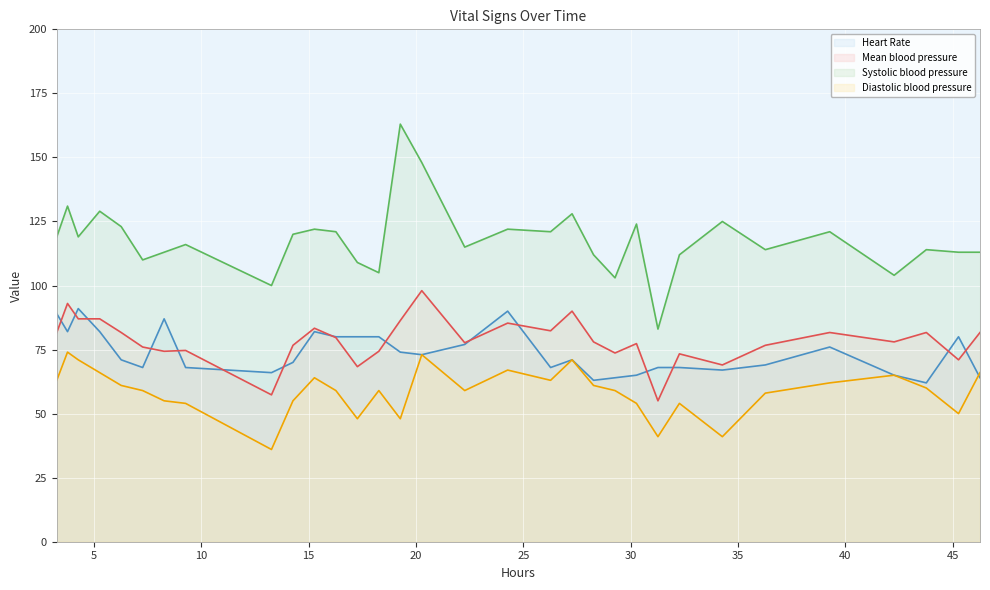

What is the greatest value displayed?

163.0